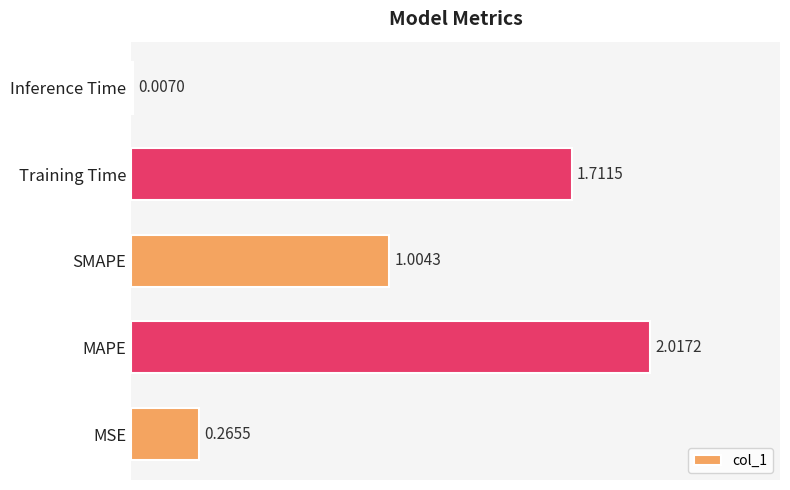

What is the ratio of the value at SMAPE to the value at Training Time?

0.6